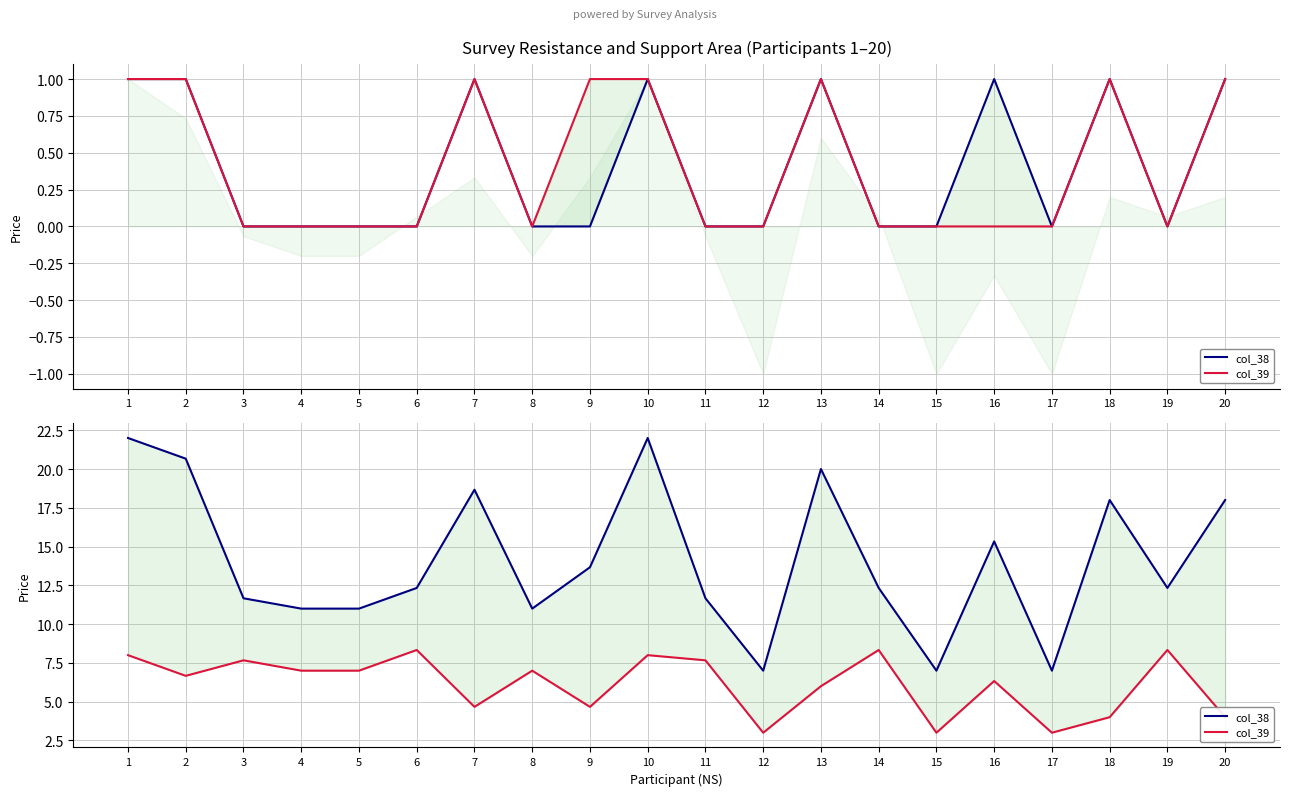

At which label is col_38 closest to 14?

9